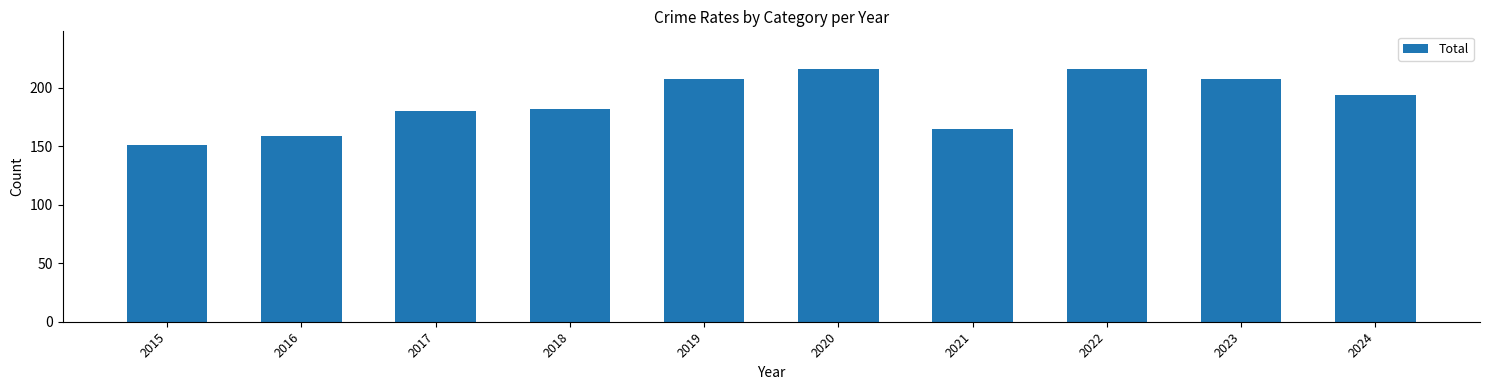

The value at 2023 is 286. True or false?

False